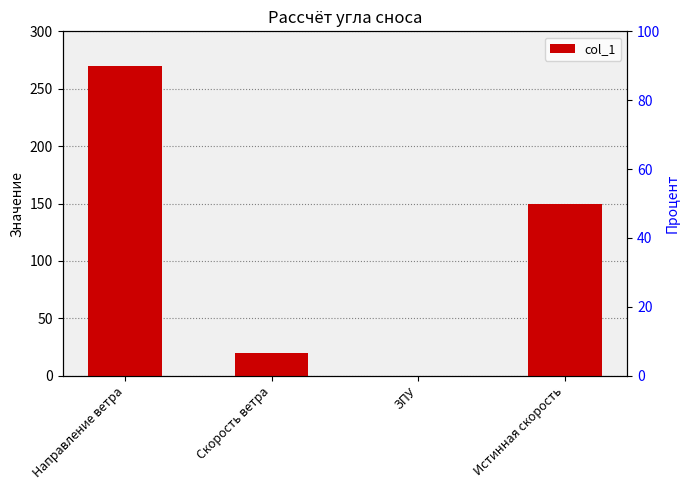

The value at Скорость ветра is 20. True or false?

True